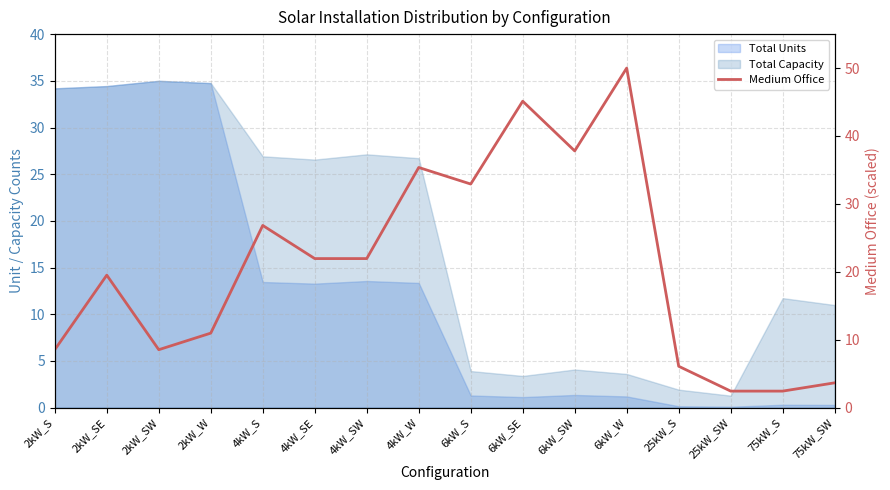

What is the average value?

20.9